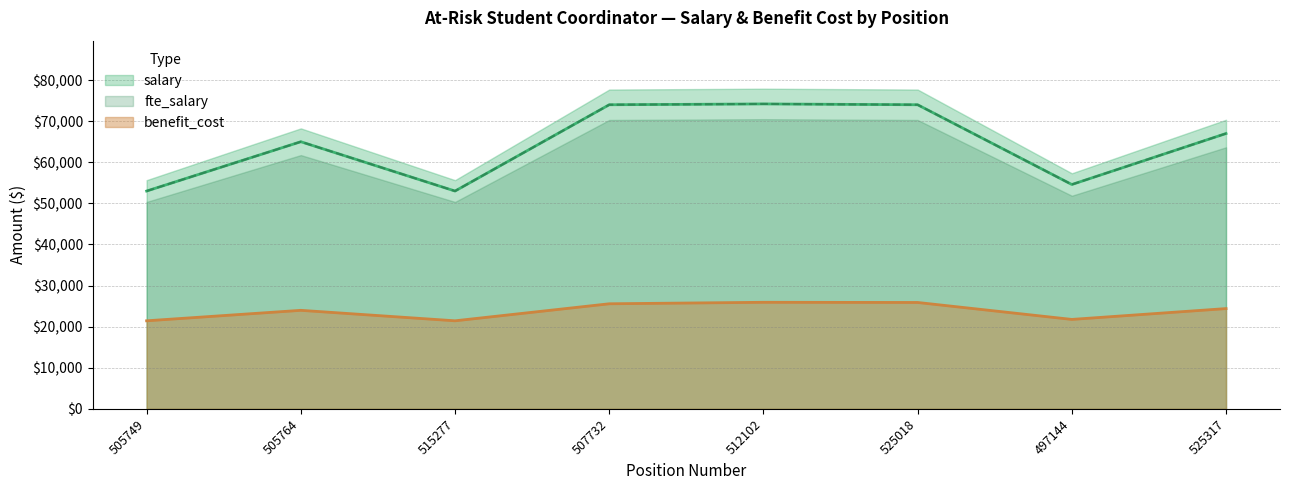

True or false: salary has a value of 113028 at 525317.

False